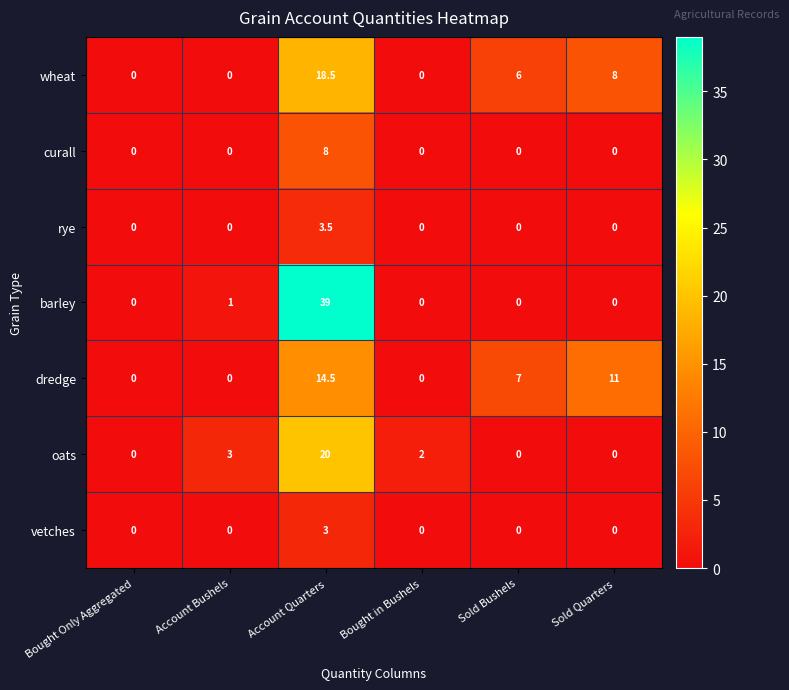

What value does the barley series have at Account Bushels?

1.0